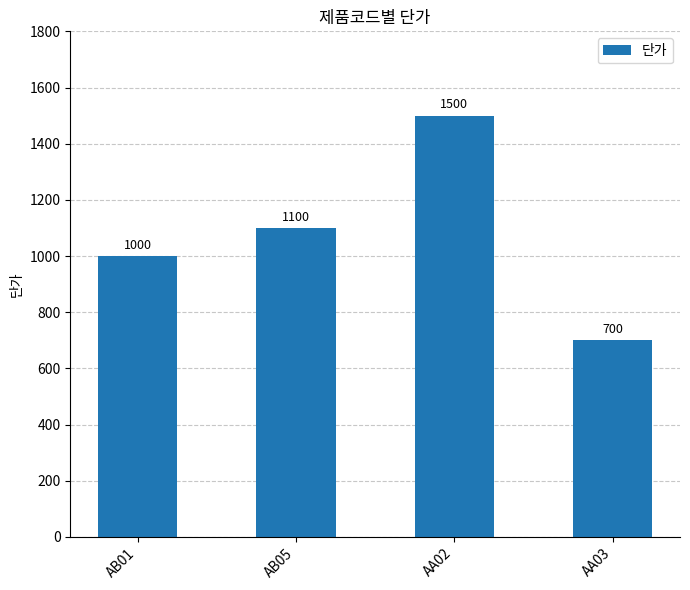

What is the maximum value shown in the chart?

1500